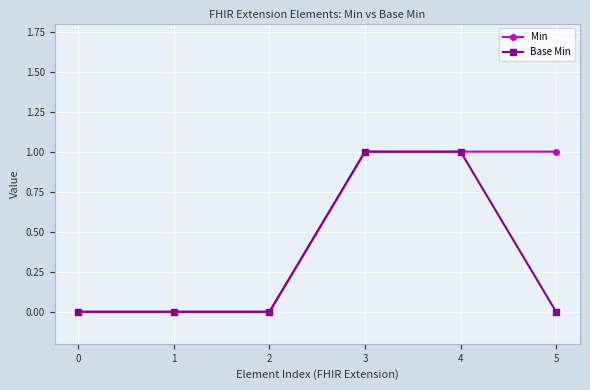

What is the difference between the second highest and minimum values in the Min series?

1